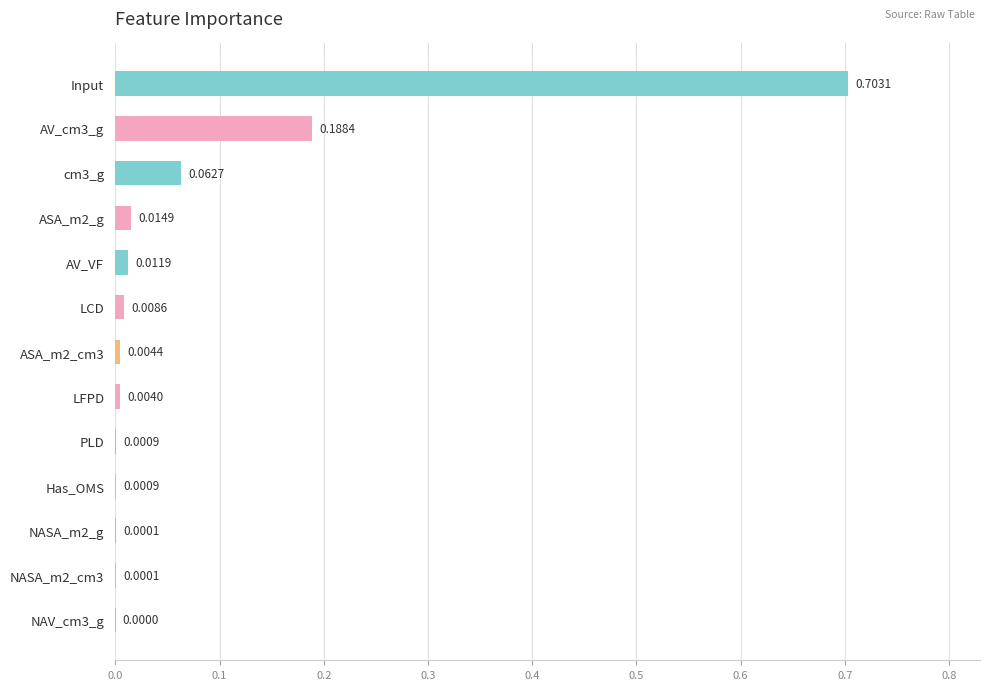

Are the bars horizontal?

Yes